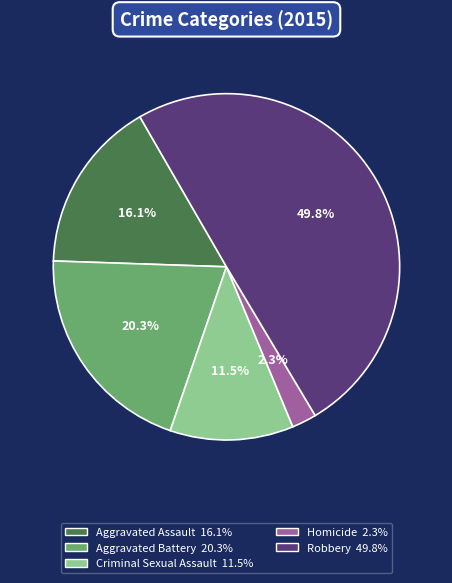

What percentage is NOT represented by Aggravated Battery?

79.7%